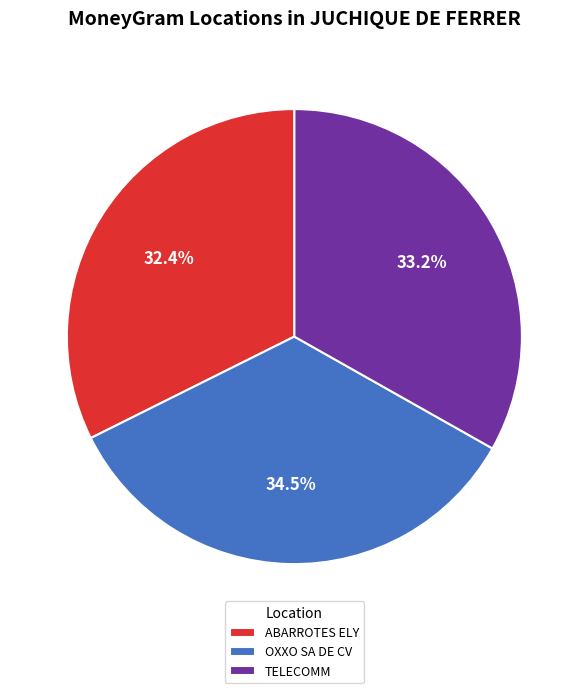

Is there any slice that represents more than half of the pie?

No